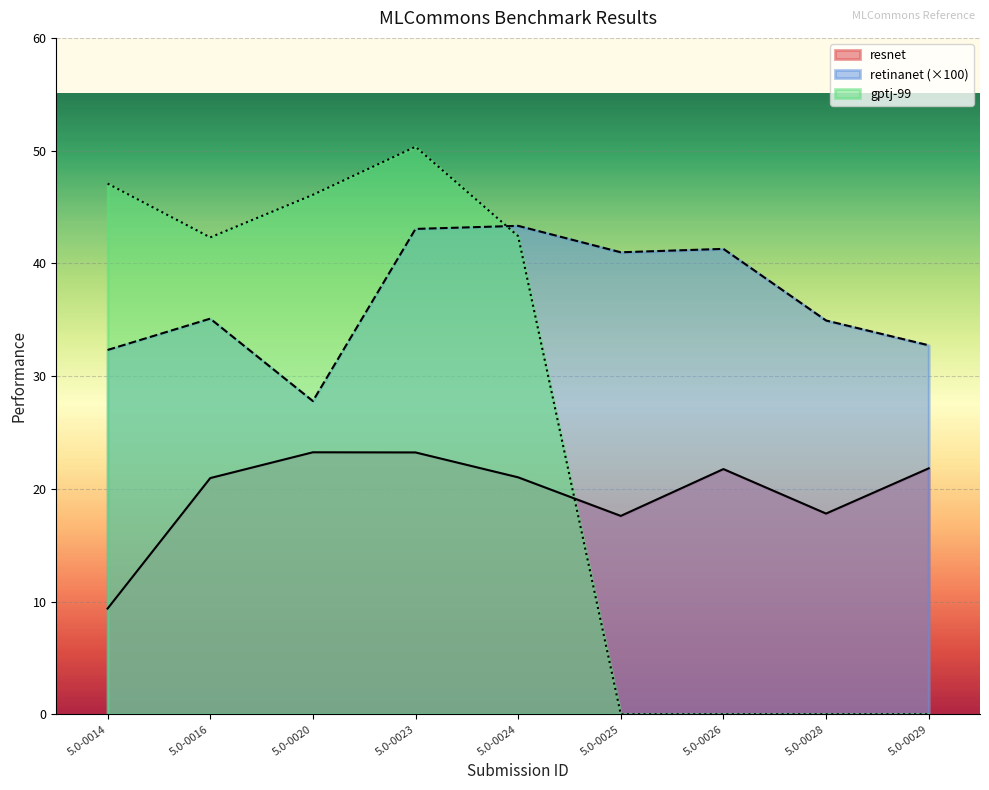

What is the difference between the maximum and minimum values in the resnet series?

13.9